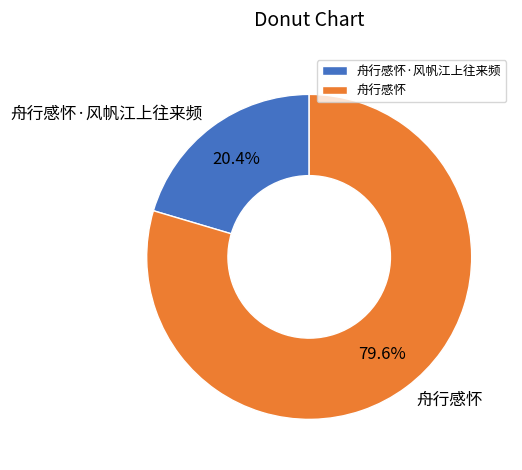

To the nearest percent, what is the average slice percentage?

50%